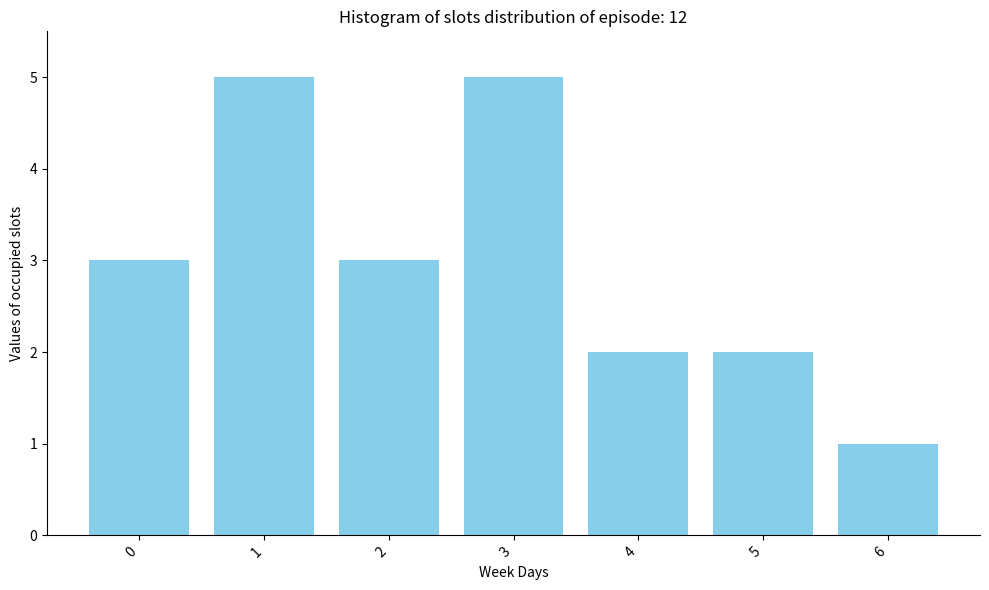

Reading left to right, extract all data points from this chart.

0=3	1=5	2=3	3=5	4=2	5=2	6=1